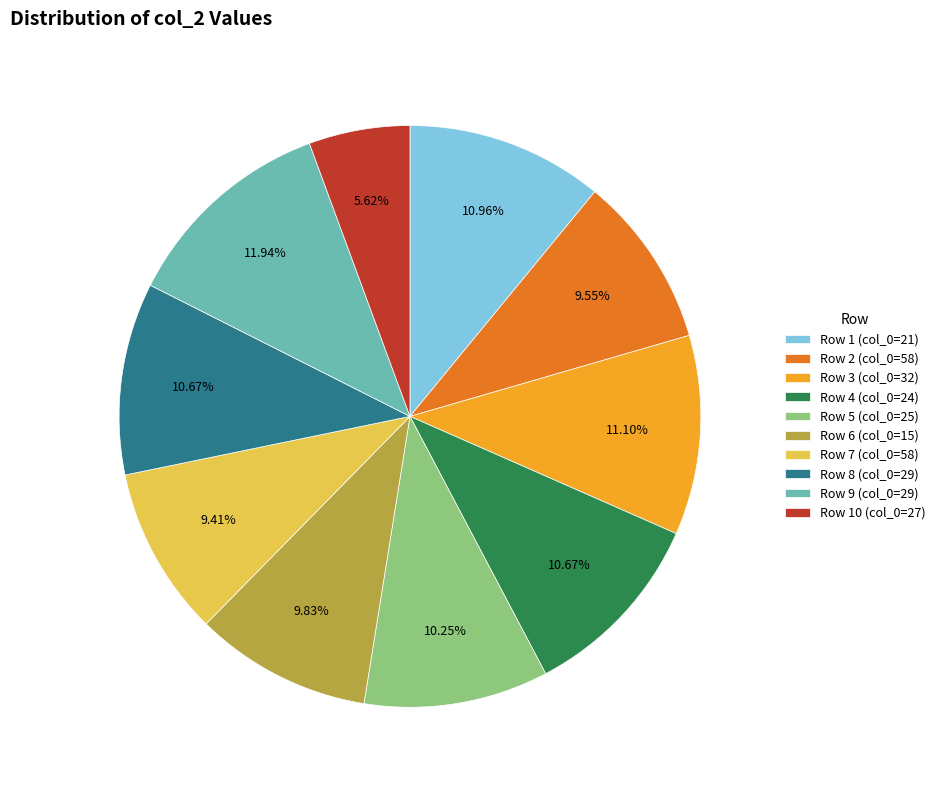

Do Row 1 (col_0=21) and Row 8 (col_0=29) together represent more than half of the pie?

No